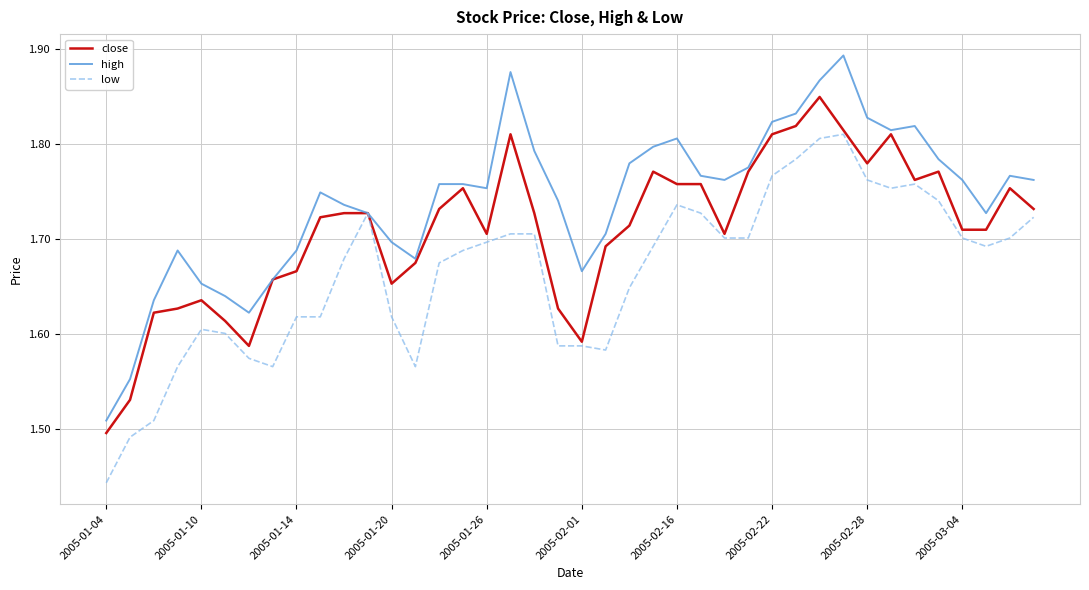

Rank the series by their average value, from highest to lowest.

high, close, low